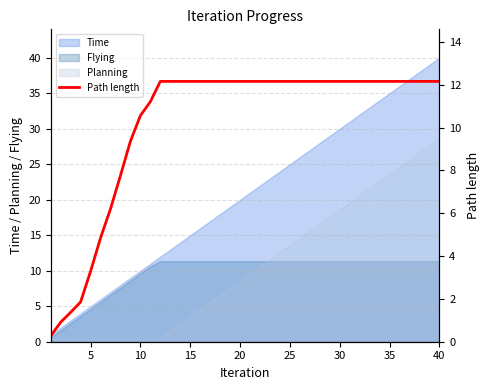

What is the highest value of the Planning series?

28.6